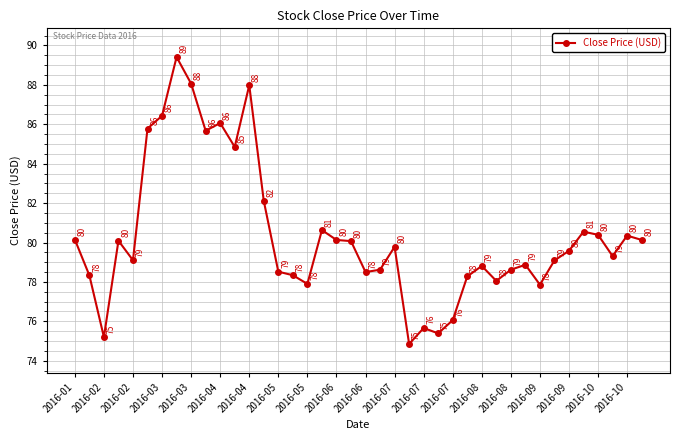

What is the sum of all values?

3213.6